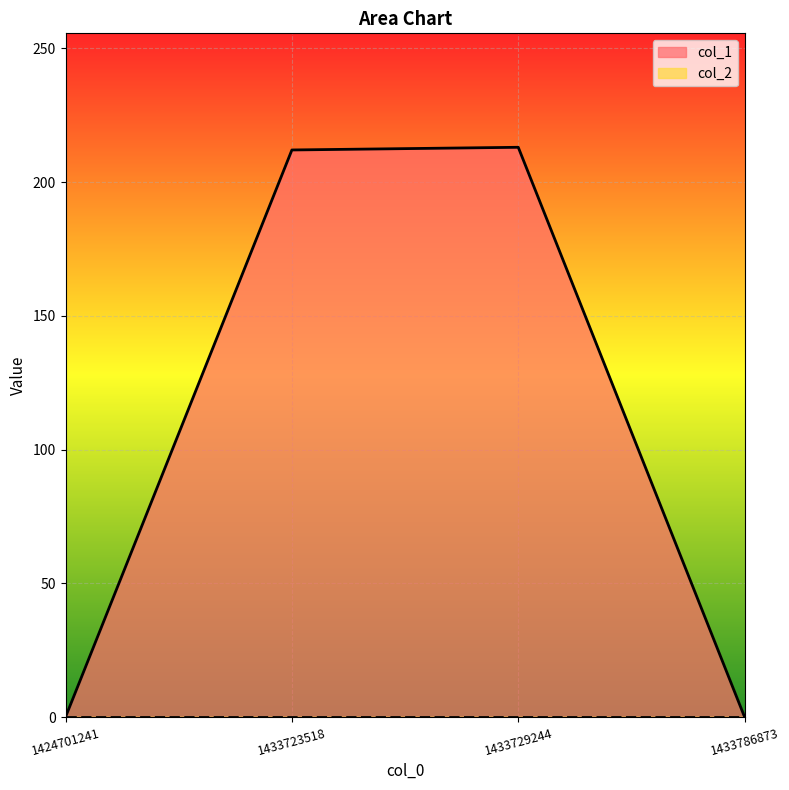

List the labels in order of value, smallest first.

1424701241, 1433786873, 1433723518, 1433729244